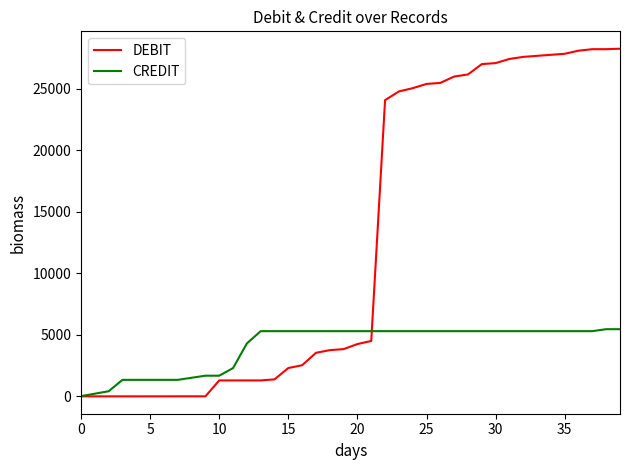

At how many categories does at least one series exceed 9061?

18